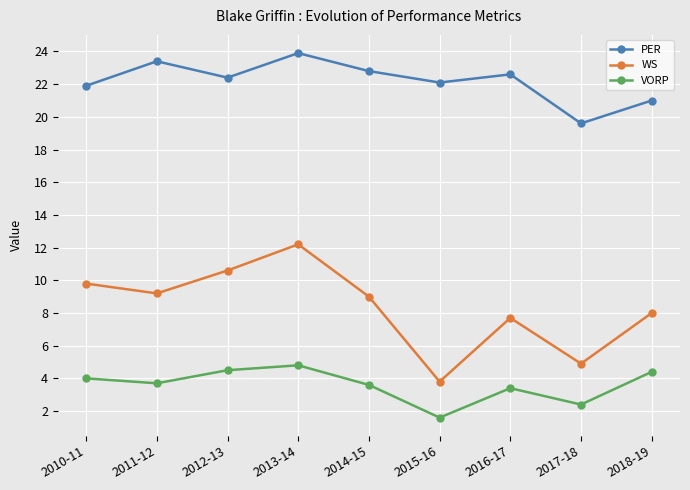

True or false: VORP and PER intersect in this chart.

False